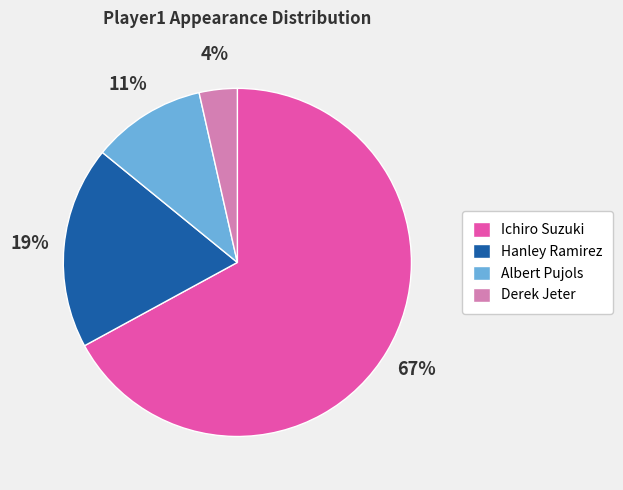

Do Ichiro Suzuki and Albert Pujols together represent more than half of the pie?

Yes